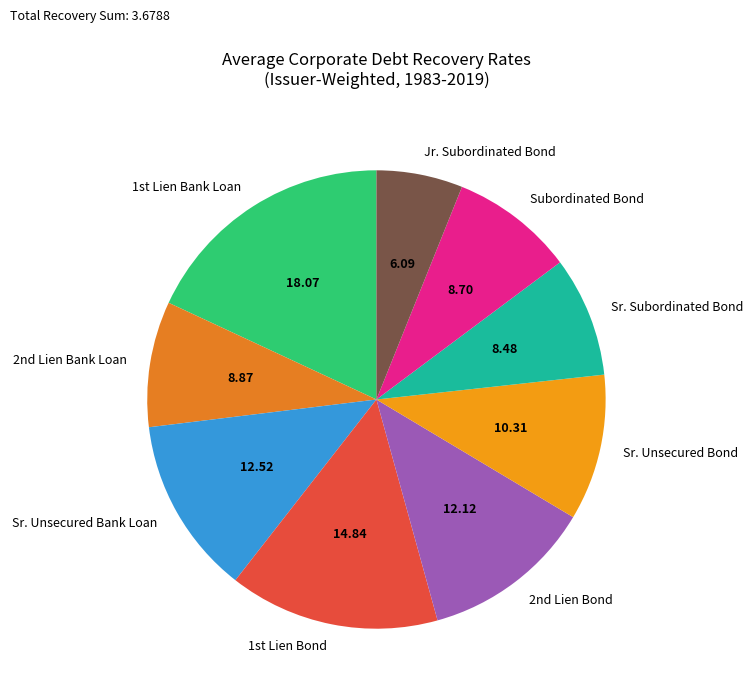

Combined, do Sr. Unsecured Bond and Subordinated Bond account for over 50%?

No